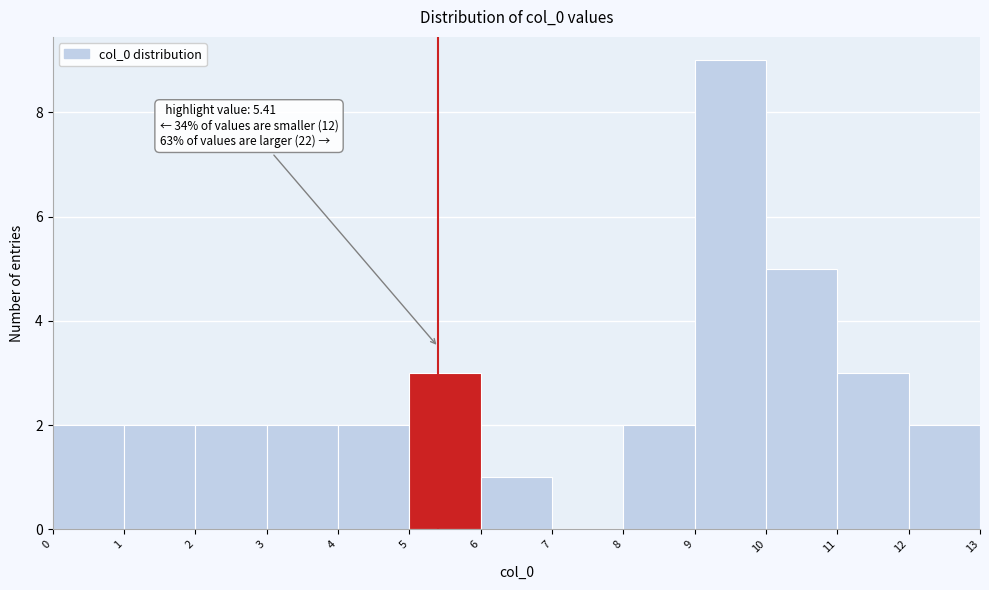

Which range on the x-axis has the tallest bar?

9 to 10